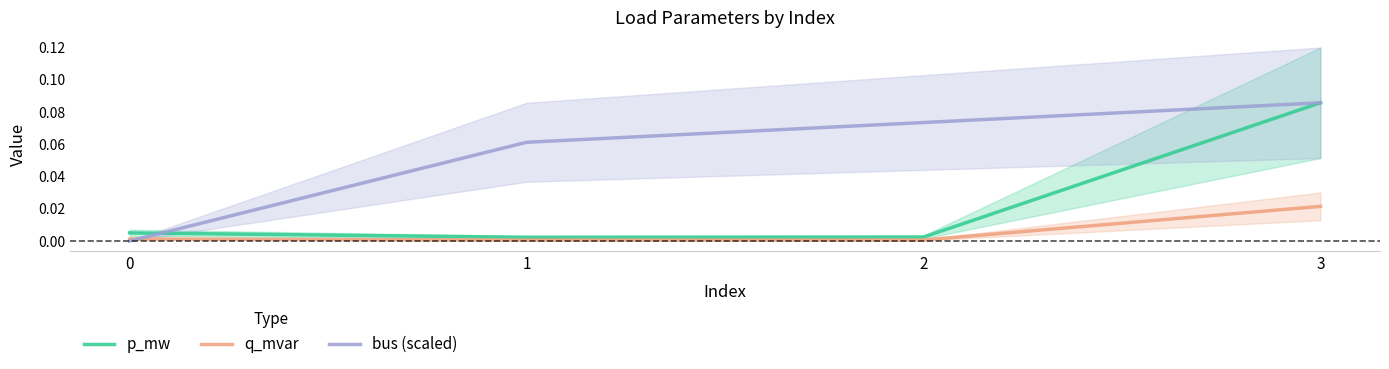

Where is q_mvar nearest to the value 0?

1